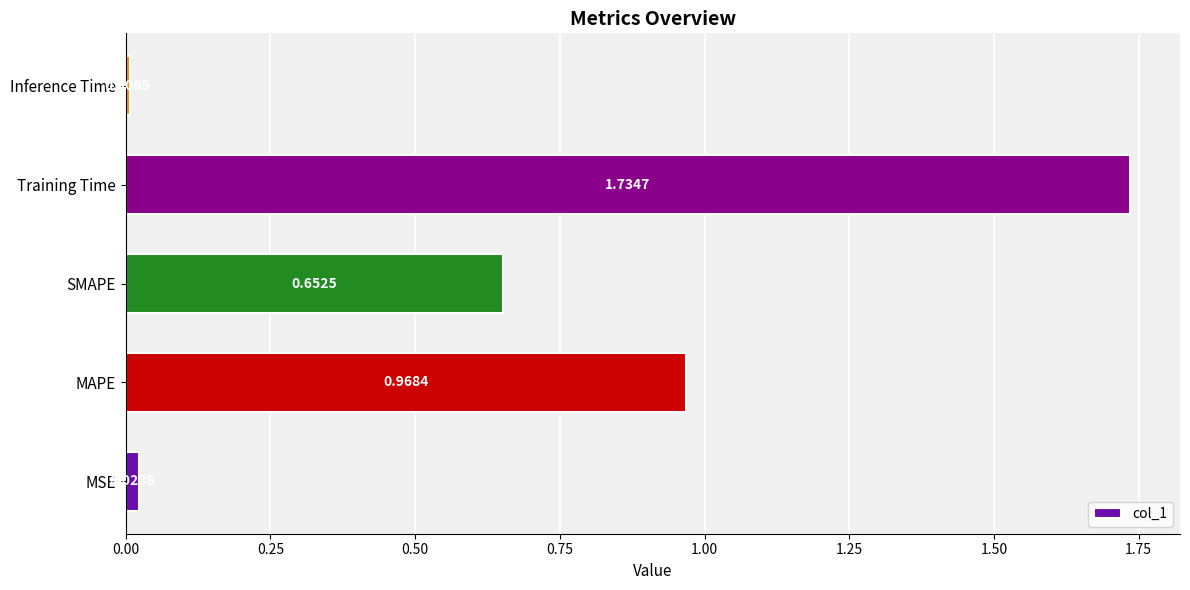

Which label corresponds to the largest value in the chart?

Training Time